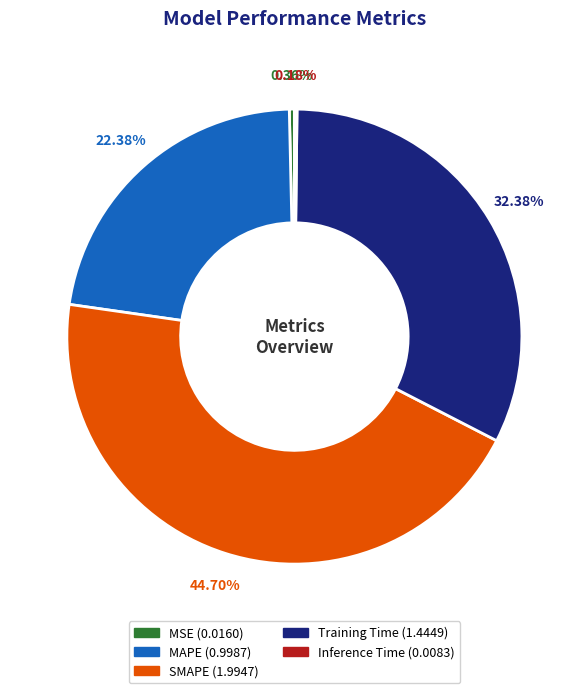

To the nearest percent, what percentage of the pie is MAPE?

22%